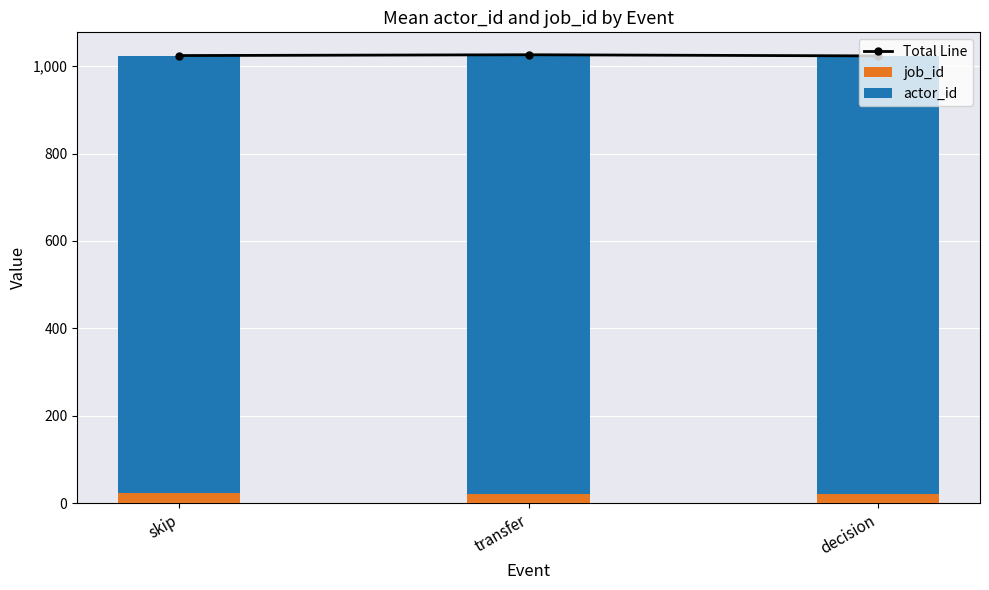

Rank the series by their maximum value, from highest to lowest.

Total Line, actor_id, job_id